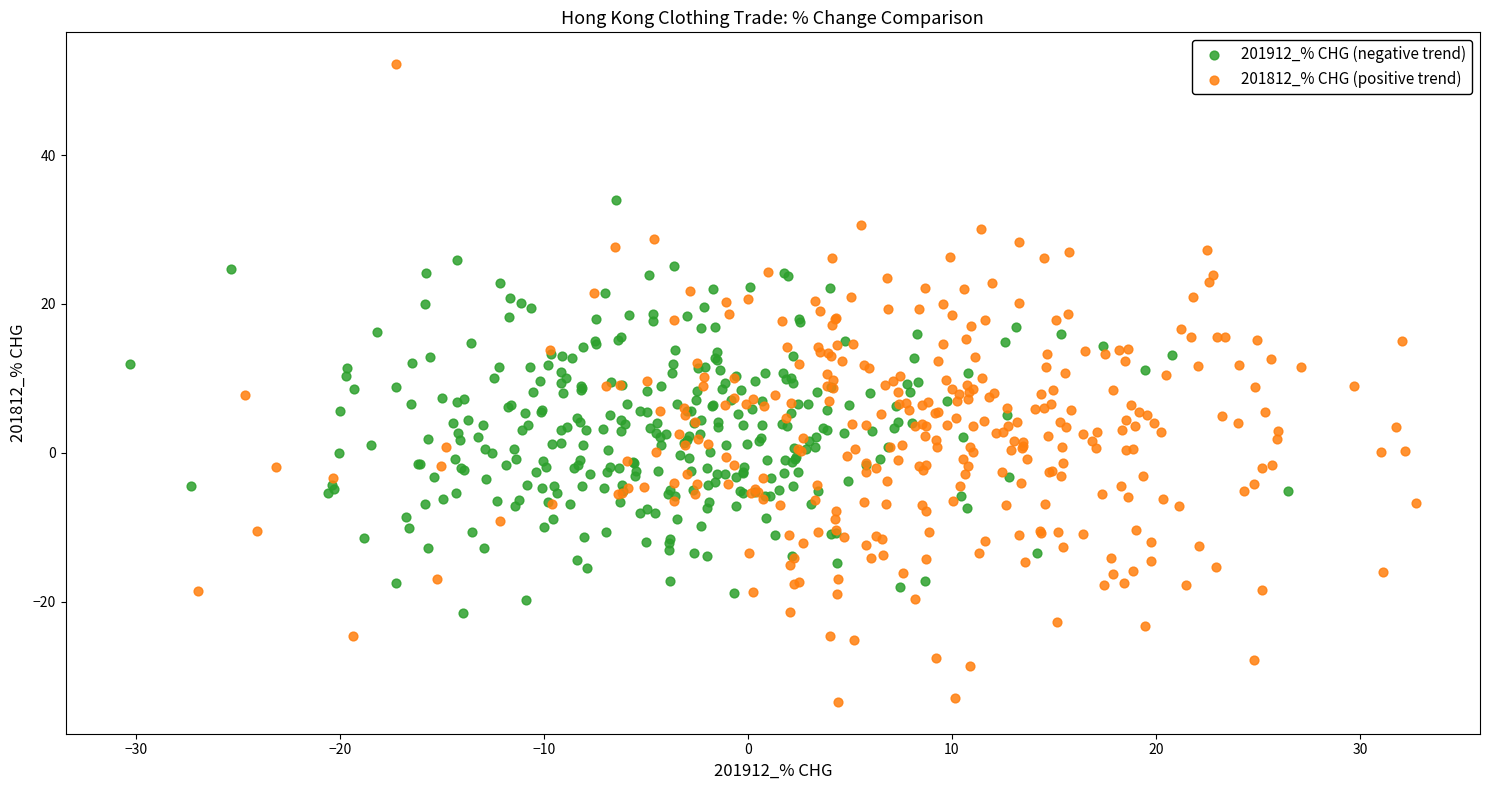

Which series contains the highest Y value?

201812_% CHG (positive trend)